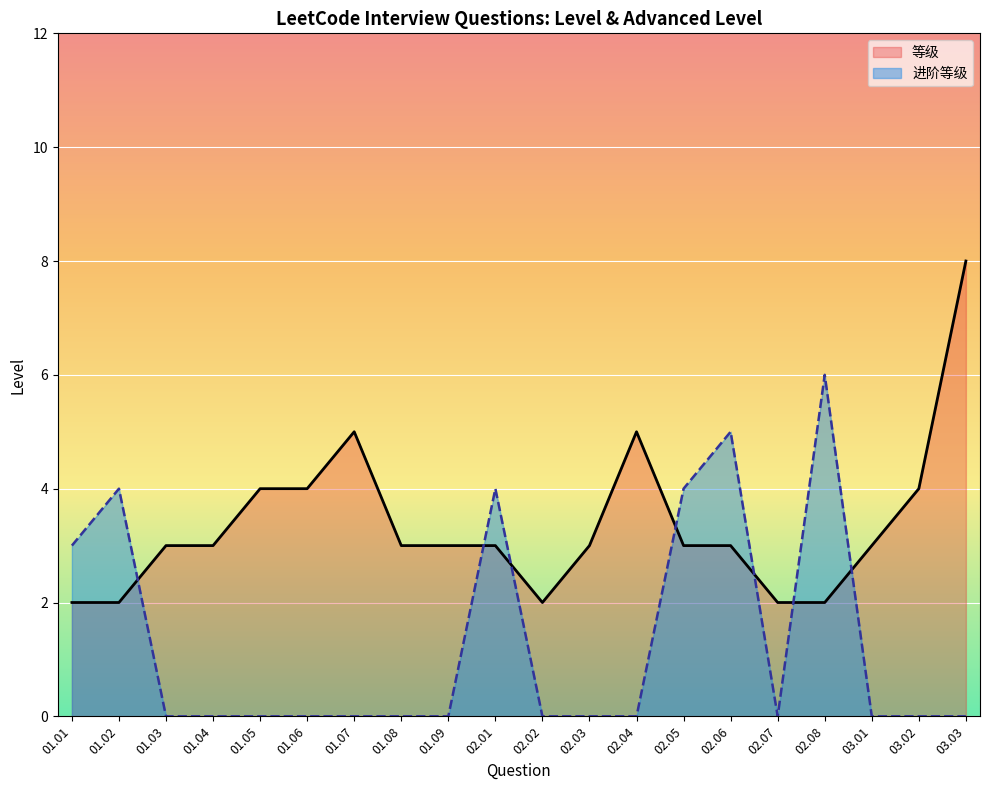

What is the difference between the maximum and minimum values in the 进阶等级 series?

6